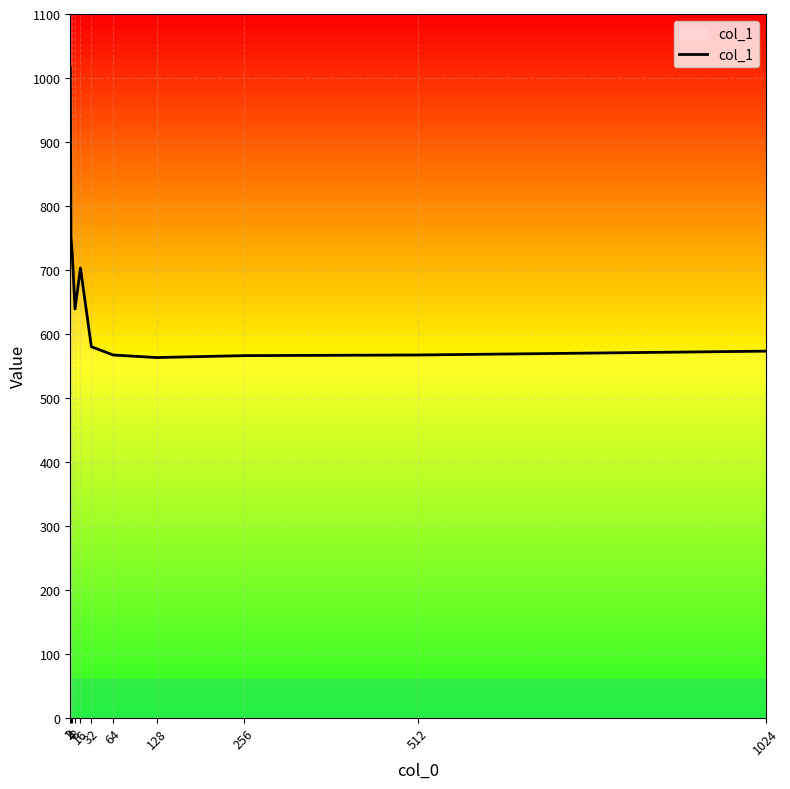

What is the change in value from 2 to 512?

-185